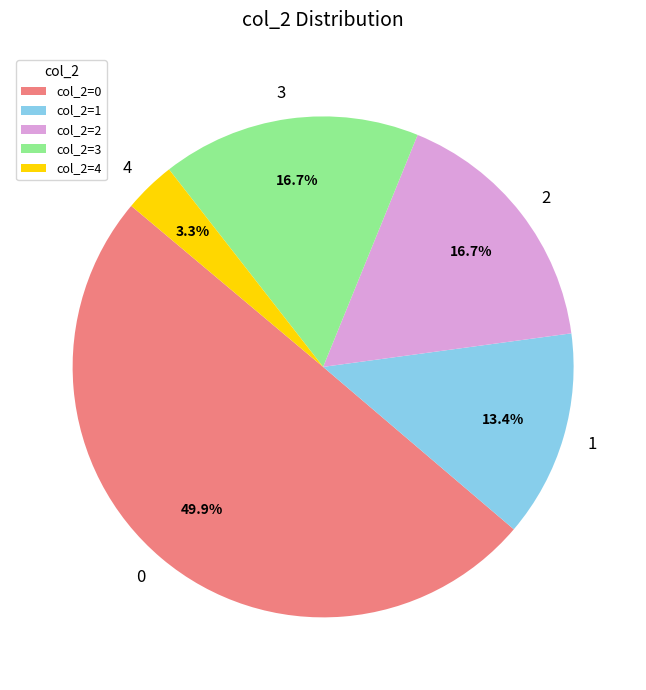

What is the total percentage of 4 and 3?

20.0%